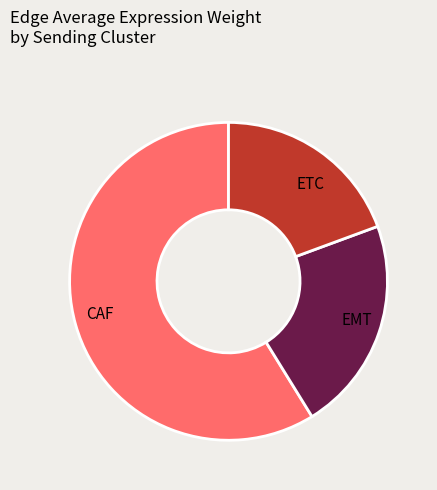

What is the majority slice?

CAF